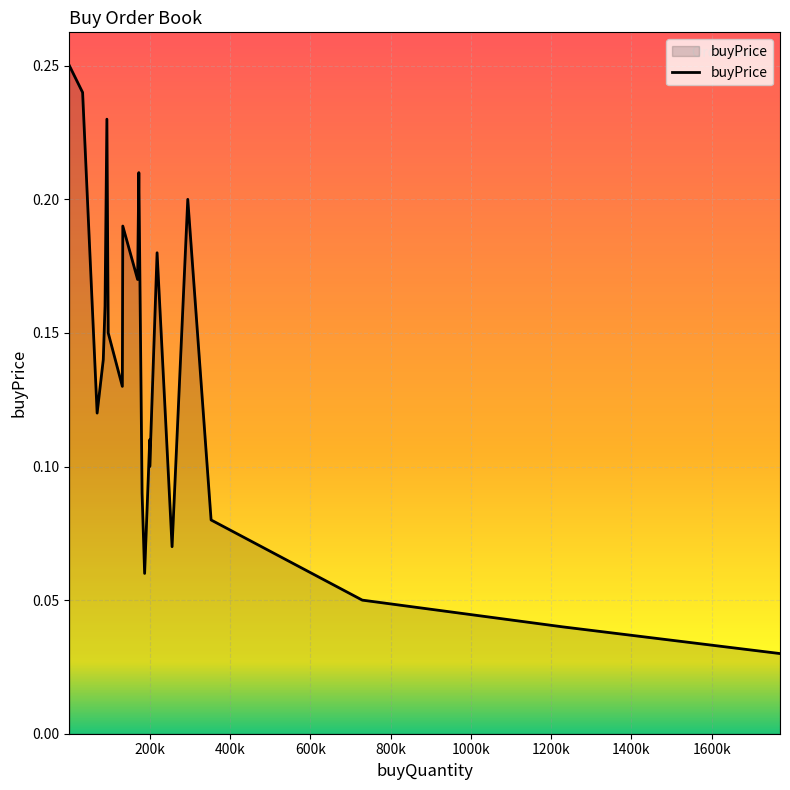

Count the number of data series in this chart.

1